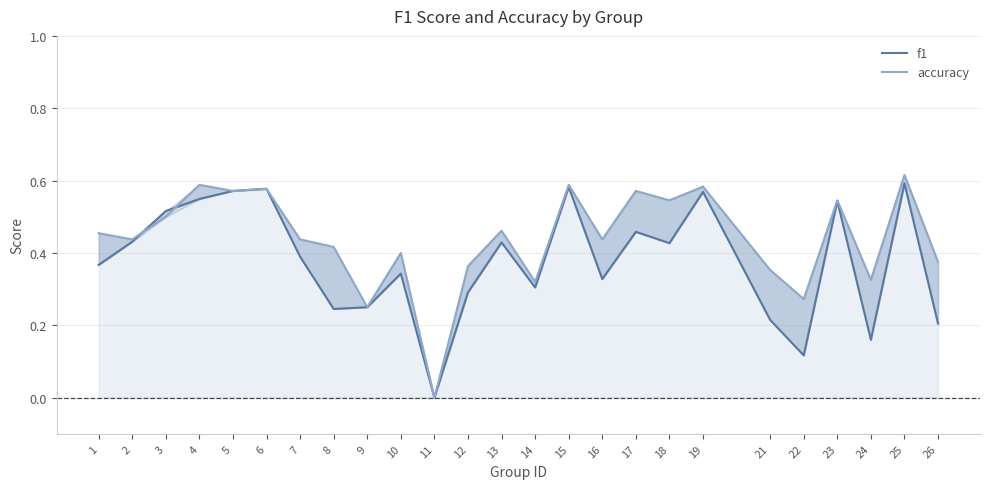

Is it true that f1 equals 0.6 at 18?

False